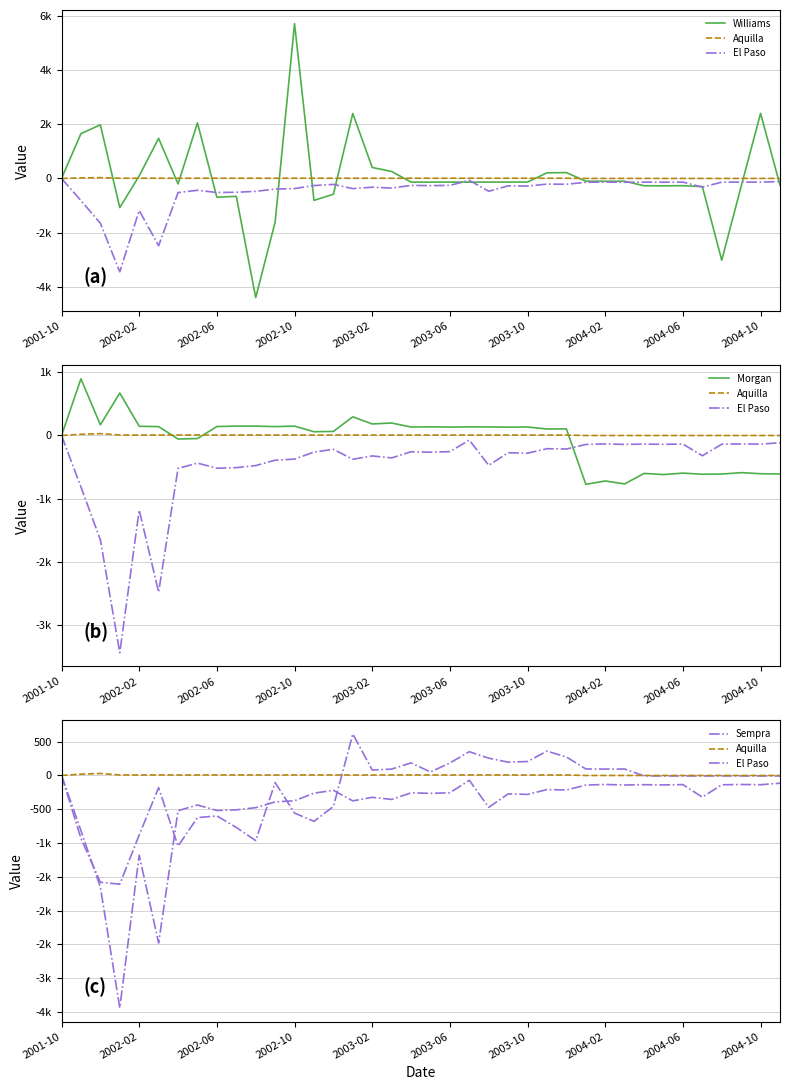

At which label does Williams first exceed -134?

2001-10